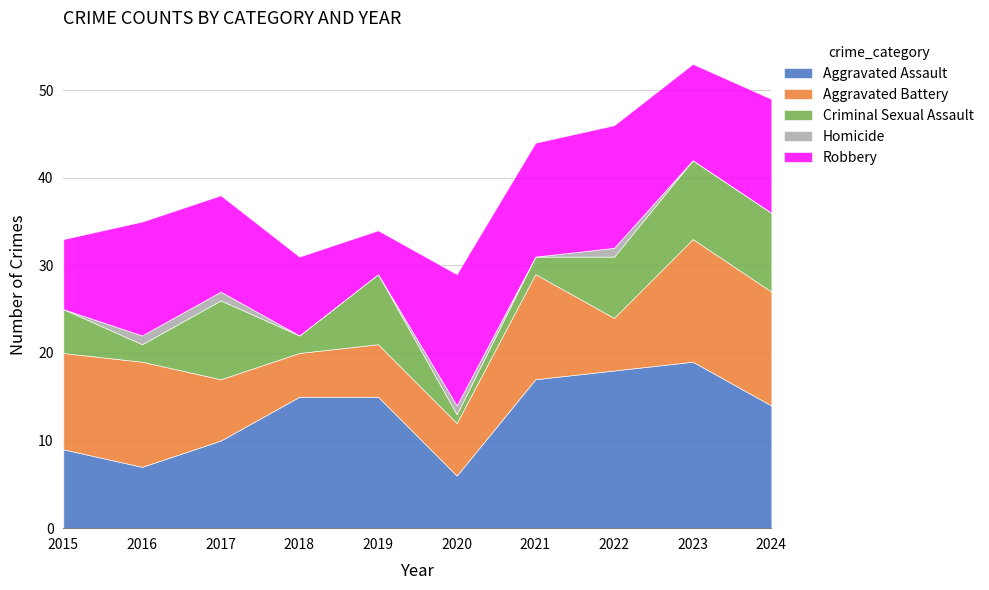

Where is the first local minimum for Criminal Sexual Assault?

2016